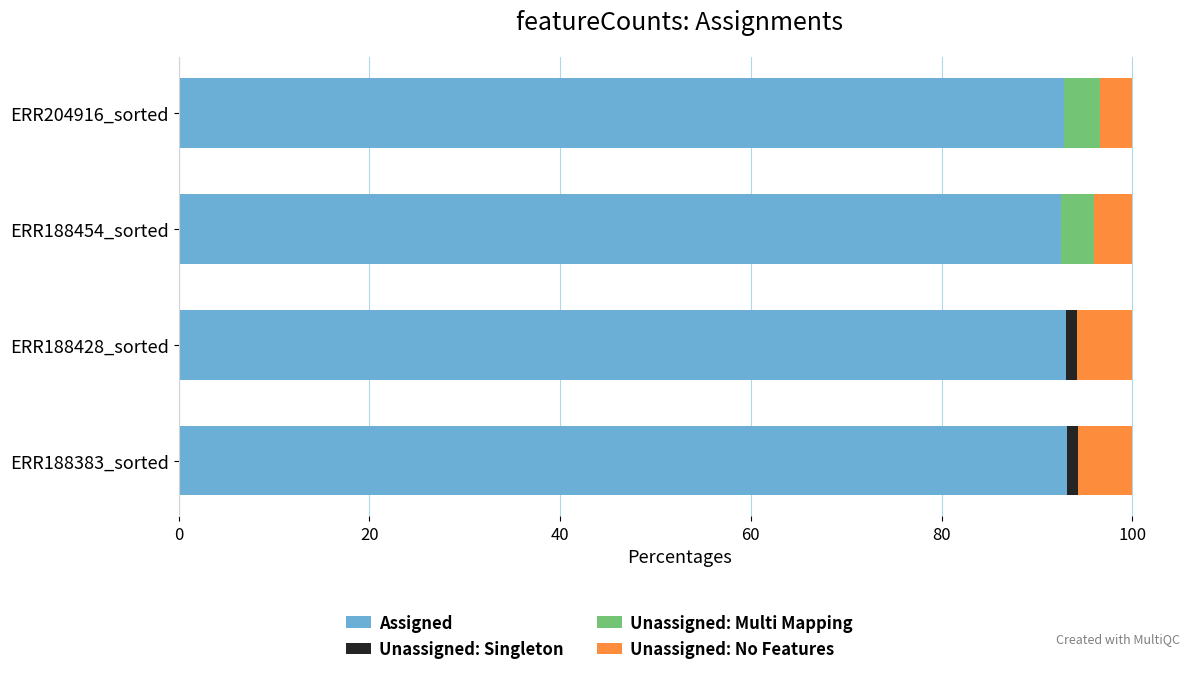

What is the total value across all series at ERR188454_sorted?

100.0